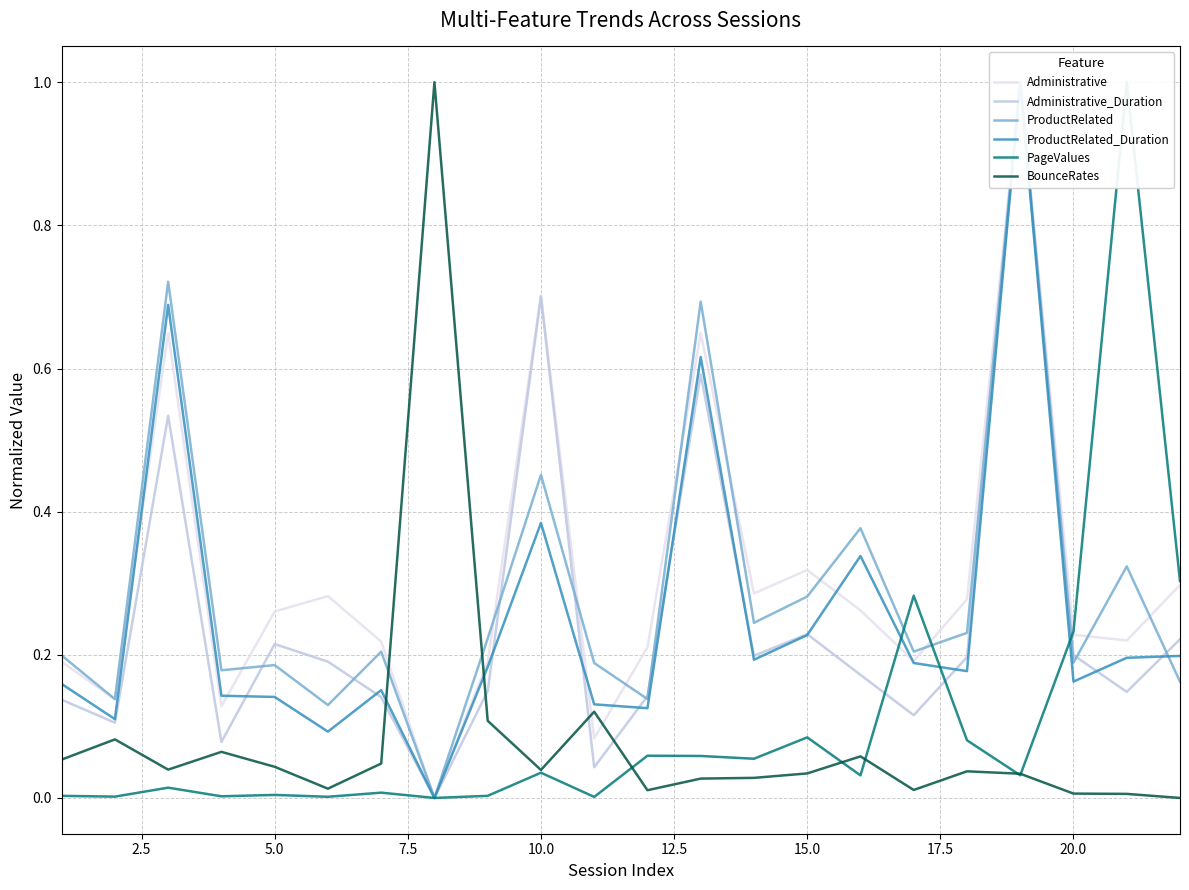

What is the maximum value for BounceRates?

1.0